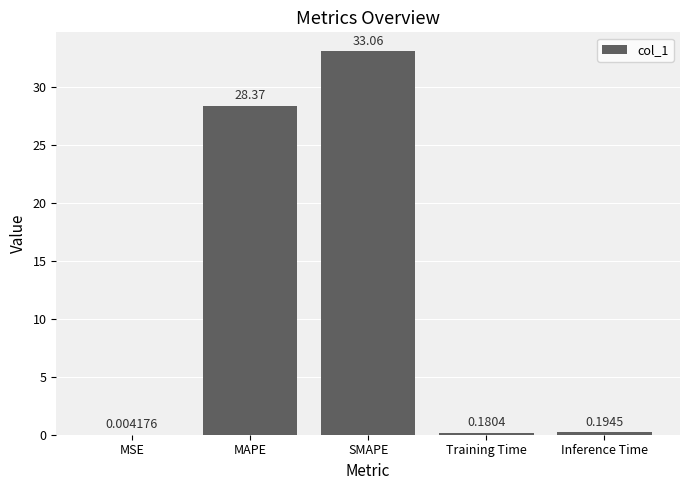

At which category does the chart reach its peak across all series?

SMAPE